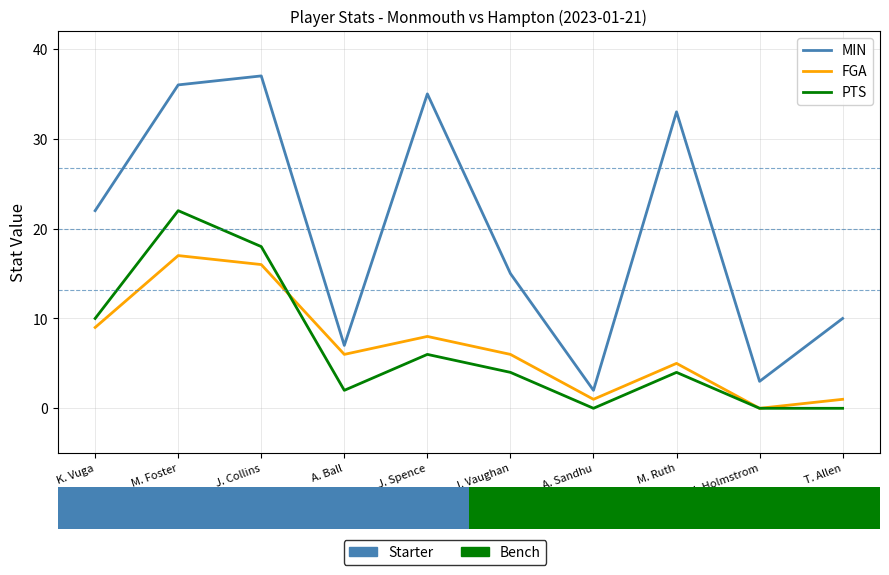

The FGA series shows 12 at J. Spence. True or false?

False